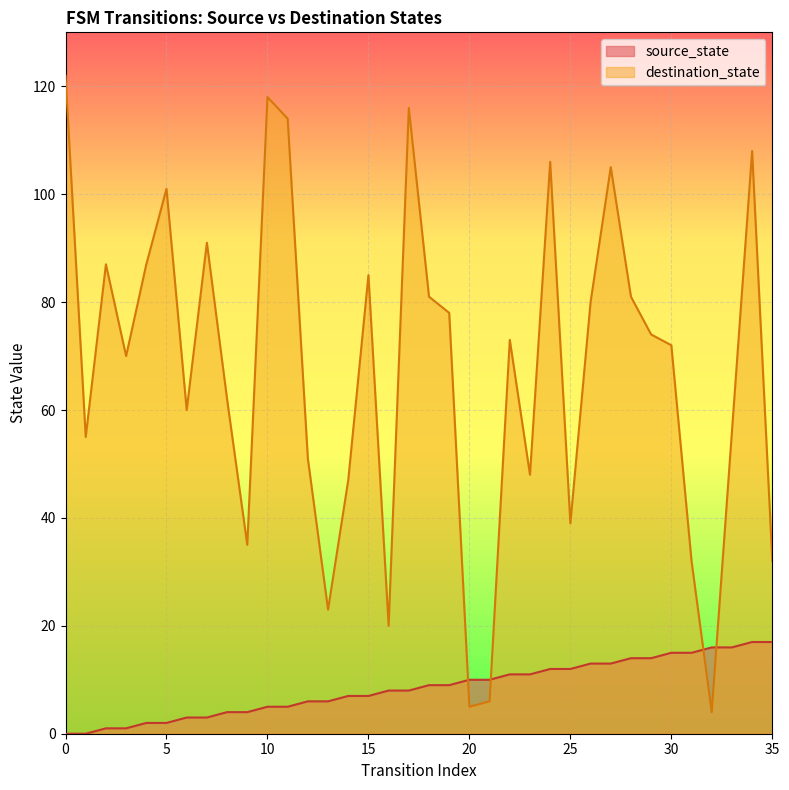

At which label is destination_state closest to 63?

8